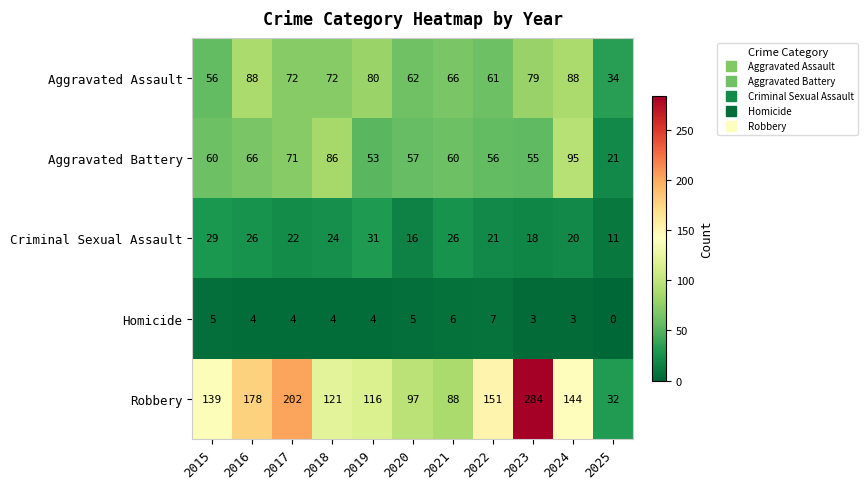

How many distinct data groups are displayed?

5